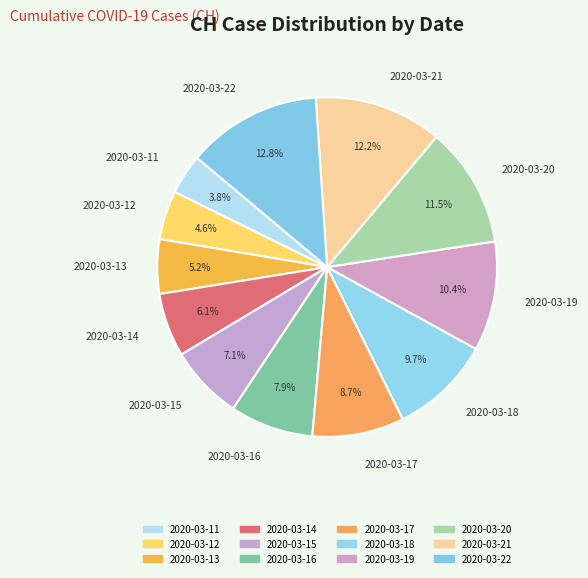

To the nearest percent, what percentage of the pie is 2020-03-11?

4%